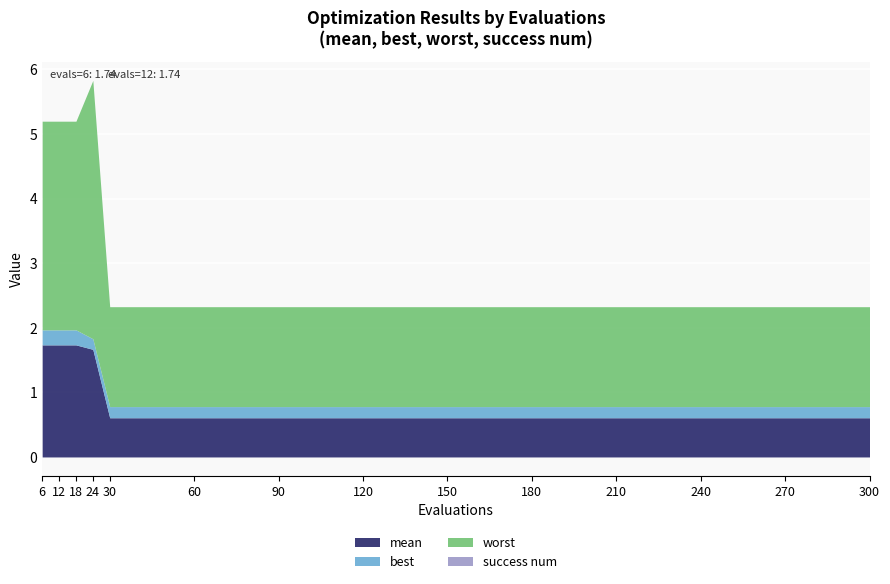

What is the difference between the worst values at 210 and 24?

2.5